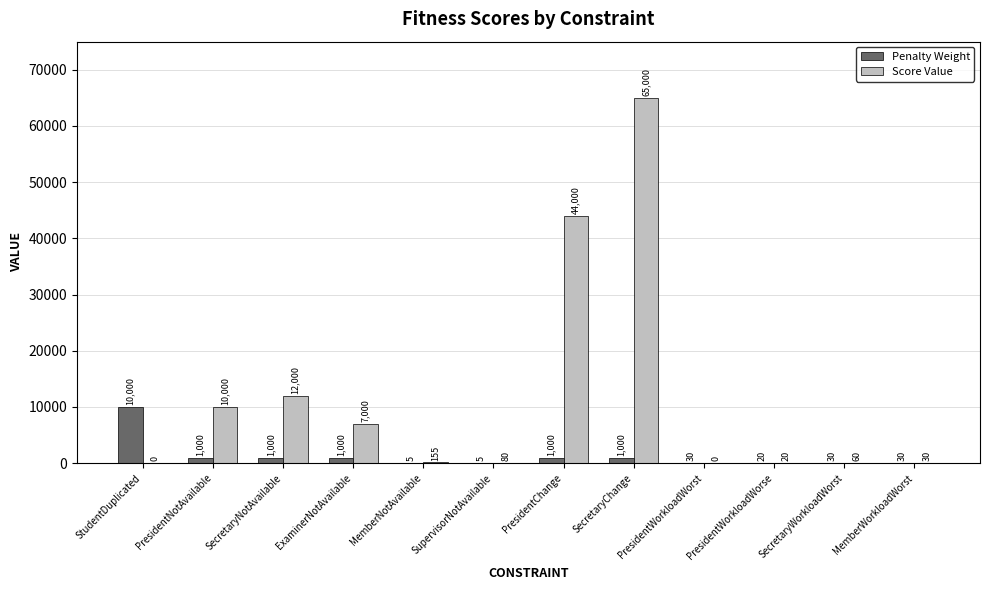

Between StudentDuplicated and PresidentChange, which series saw the biggest shift?

Score Value